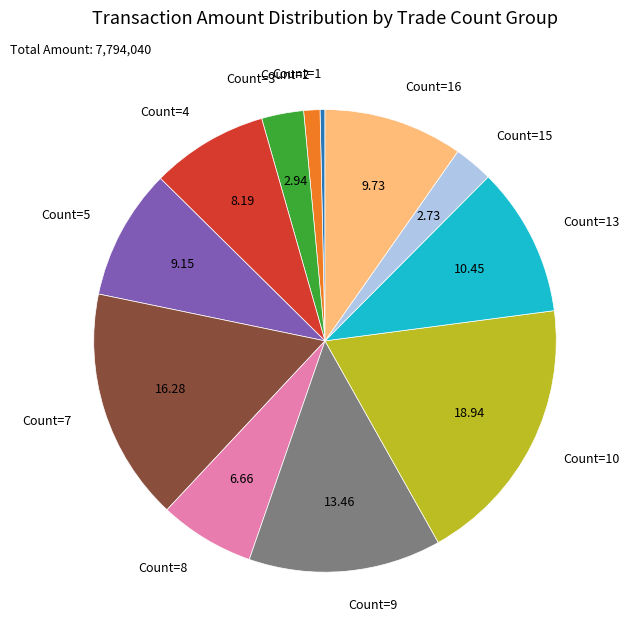

Is the sum of Count=16 and Count=15 greater than half?

No